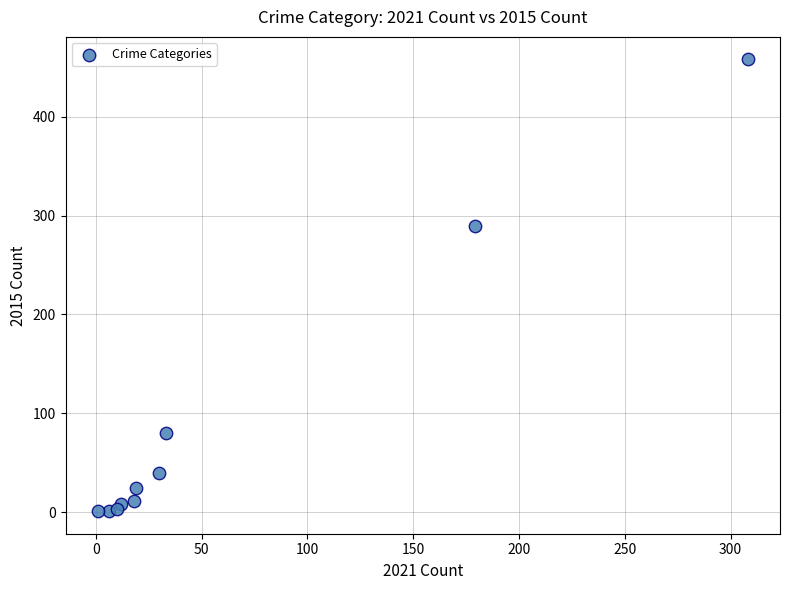

What Y value in the scatter plot is closest to 229?

290